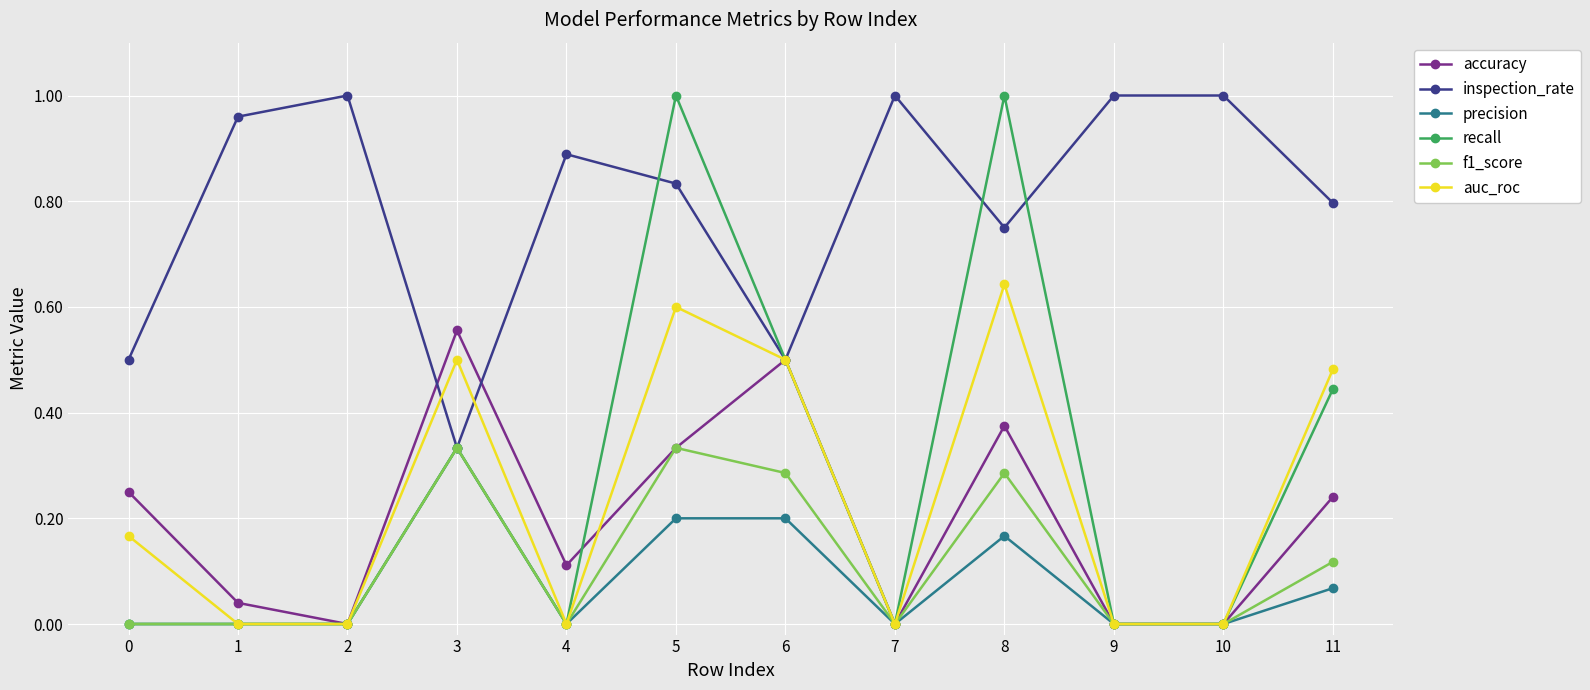

Which category has the lowest value in the inspection_rate series?

3